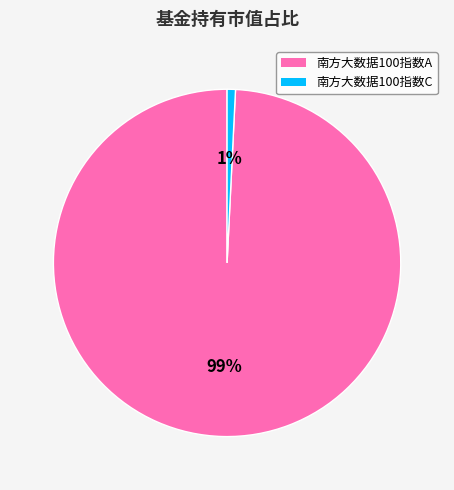

To the nearest percent, what percentage of the pie is 南方大数据100指数A?

99%